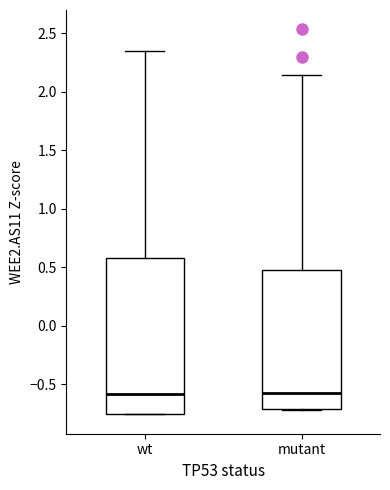

Comparing the boxes themselves (not the whiskers), which one is the tallest?

wt